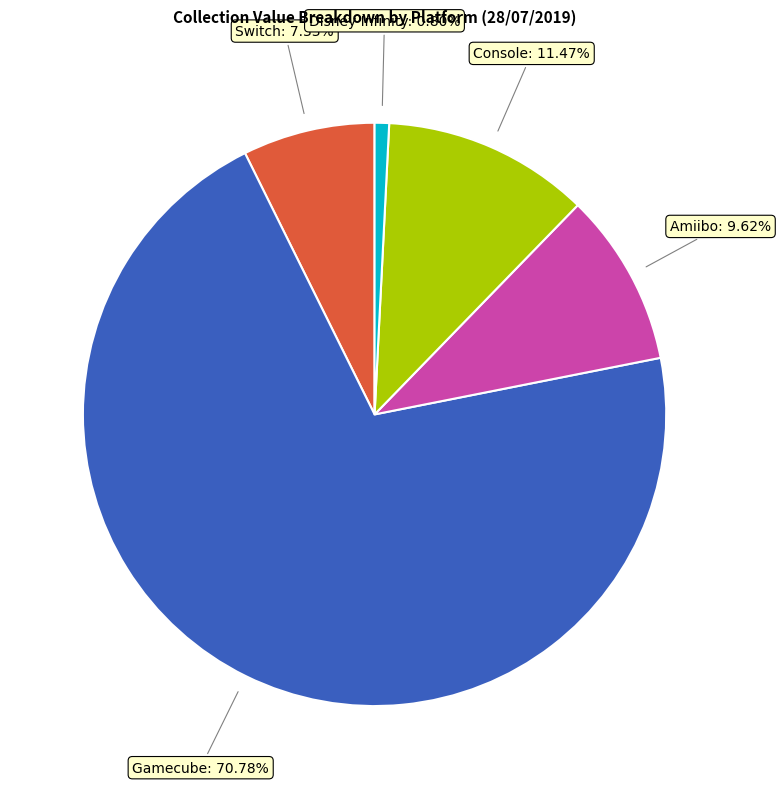

What is the smallest slice in the pie chart?

Disney Infinity